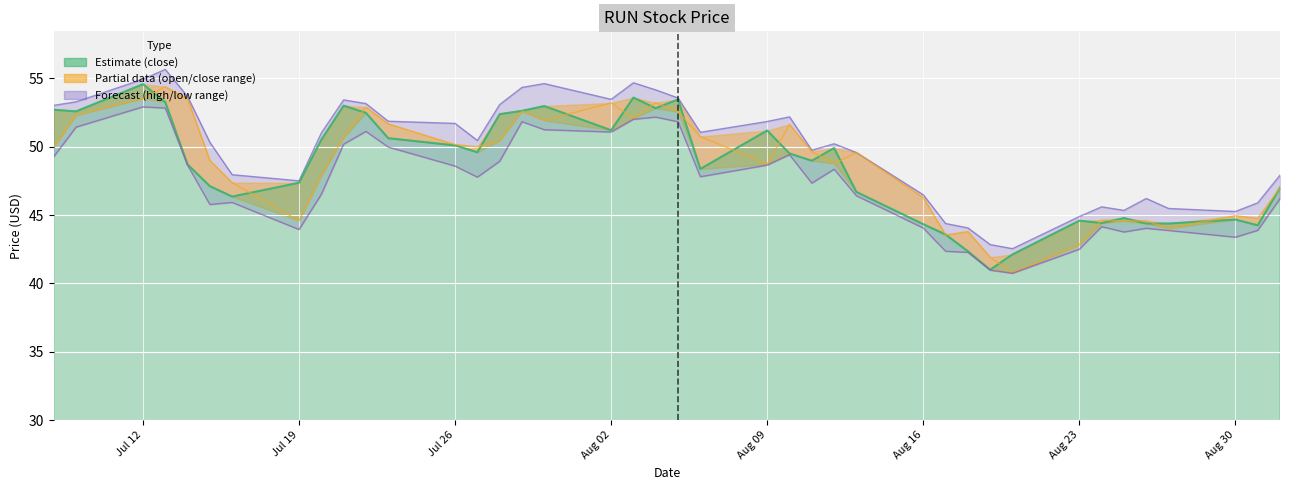

What is the smallest value displayed?

40.7